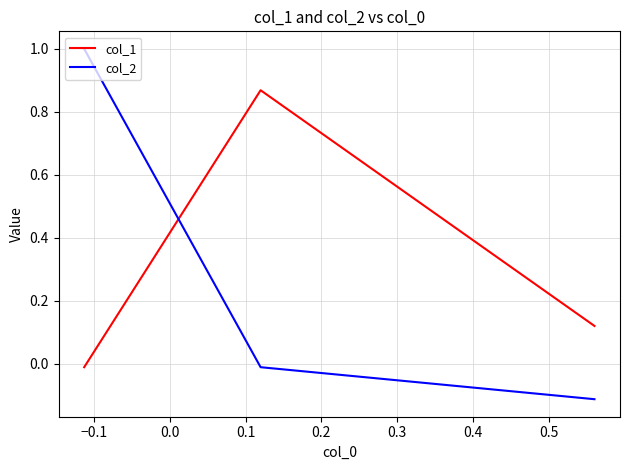

How many positive values does the col_1 series have?

2